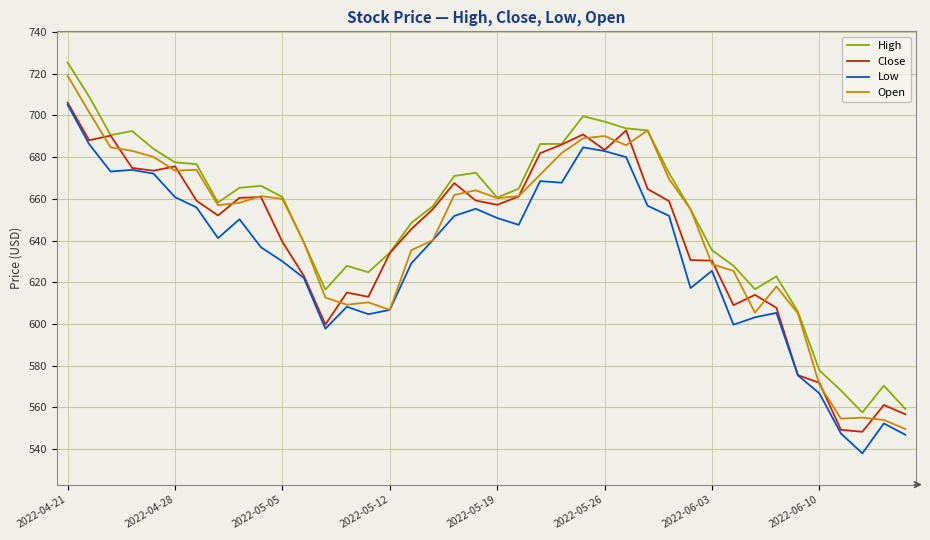

What is the smallest value displayed?

538.0